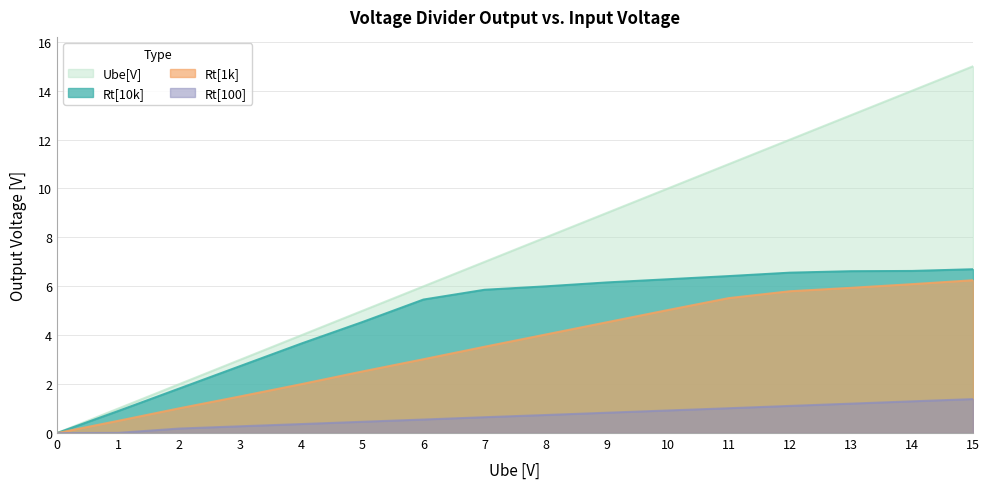

At how many categories does at least one series exceed 5?

10